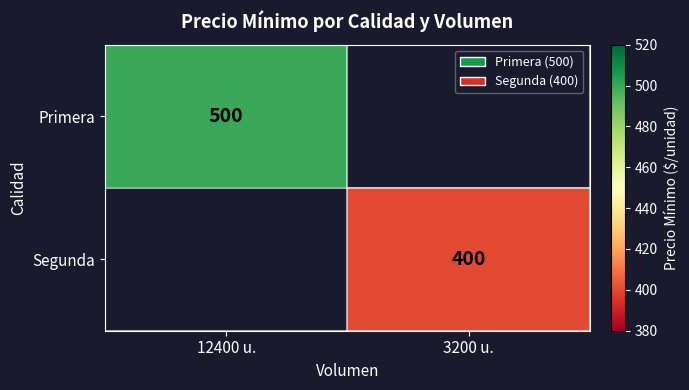

The Segunda series shows 400 at 3200 u.. True or false?

True